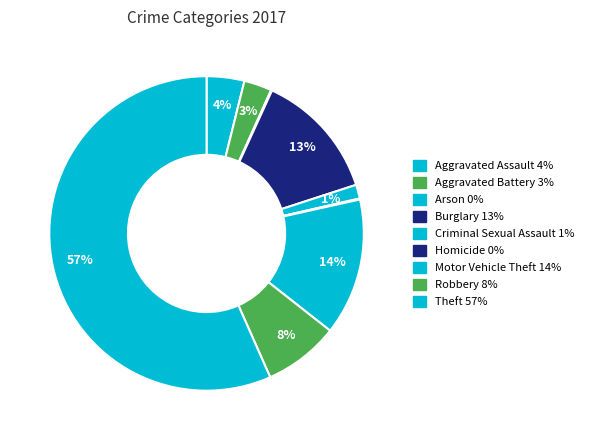

What is the total percentage of Motor Vehicle Theft and Arson?

14.2%